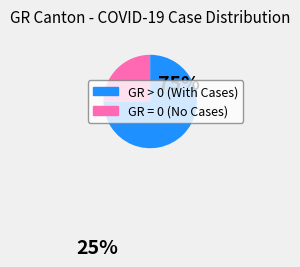

Is there any slice that represents more than half of the pie?

Yes